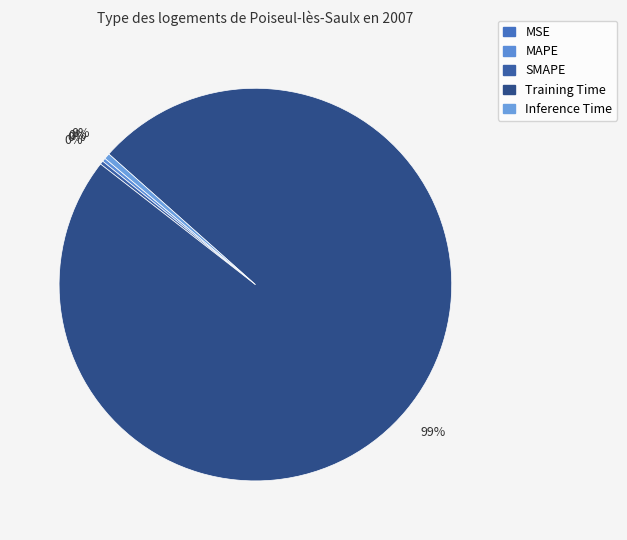

Between MAPE and MSE, which is larger?

MAPE